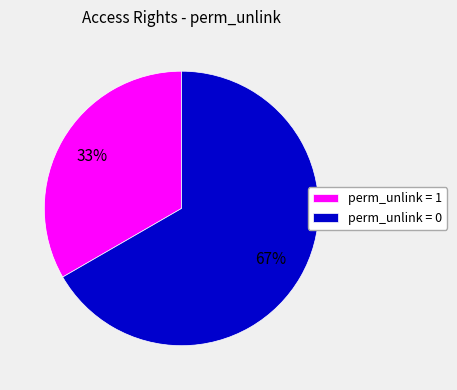

Which category has the biggest portion of the pie?

perm_unlink = 0